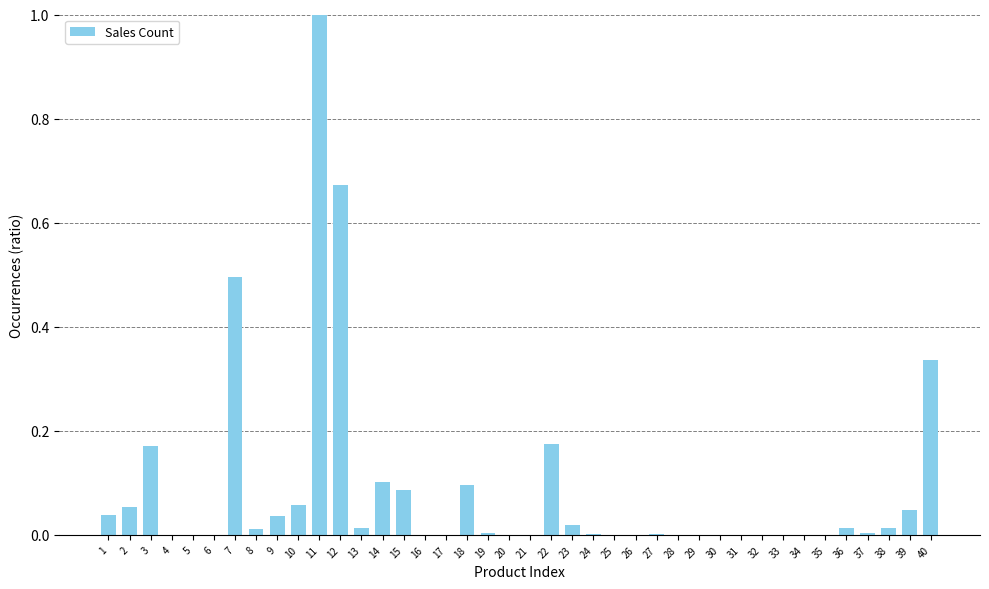

Are the bars horizontal?

No